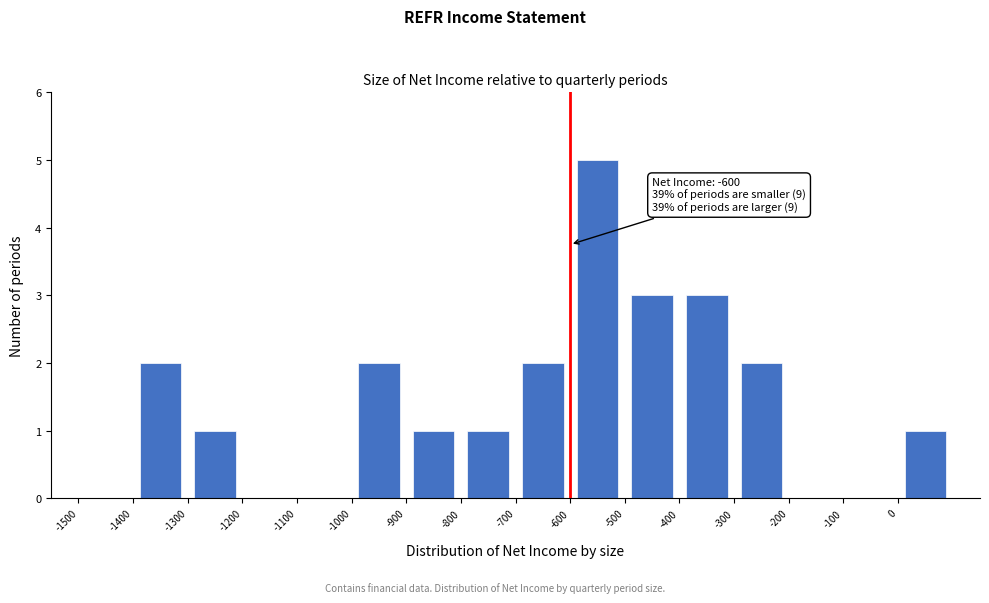

Which range on the x-axis has the tallest bar?

-600 to -500